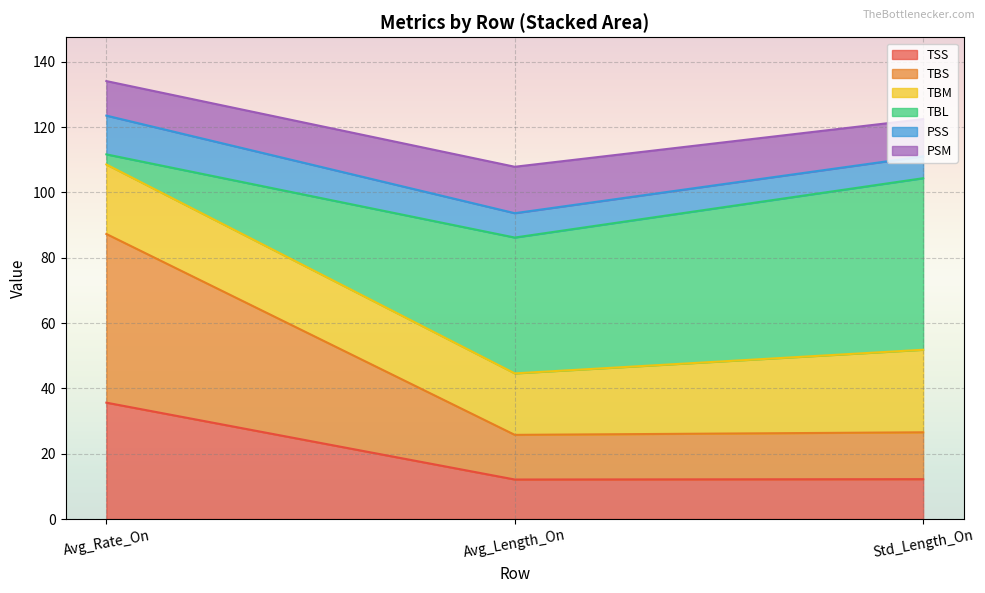

What is the maximum value for TSS?

35.6